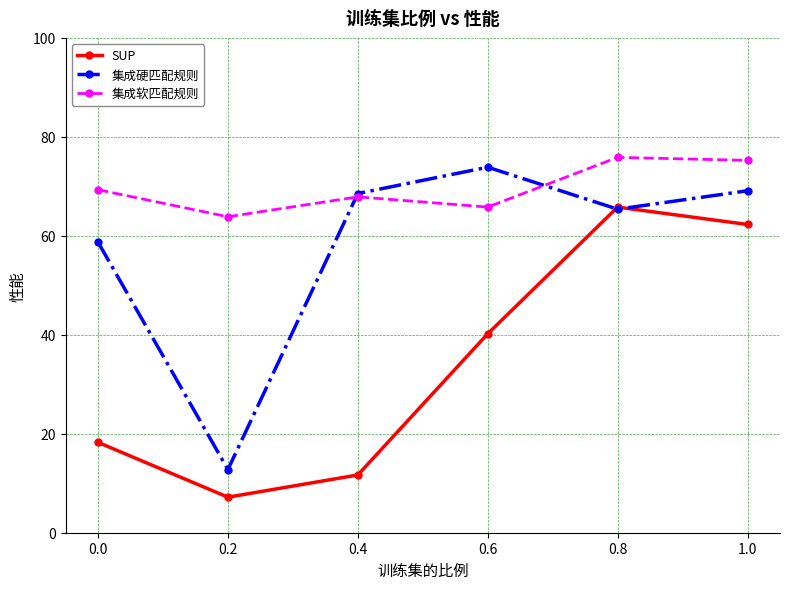

What is the value of the 集成软匹配规则 point at the 1st from the left?

69.3